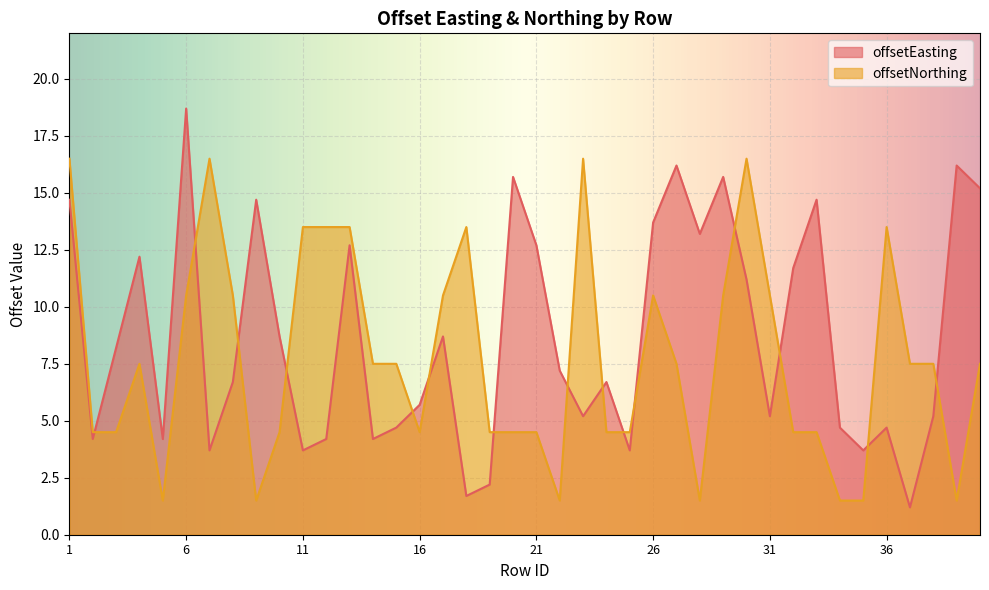

What is the difference between the second highest and second lowest values in the offsetEasting series?

14.5